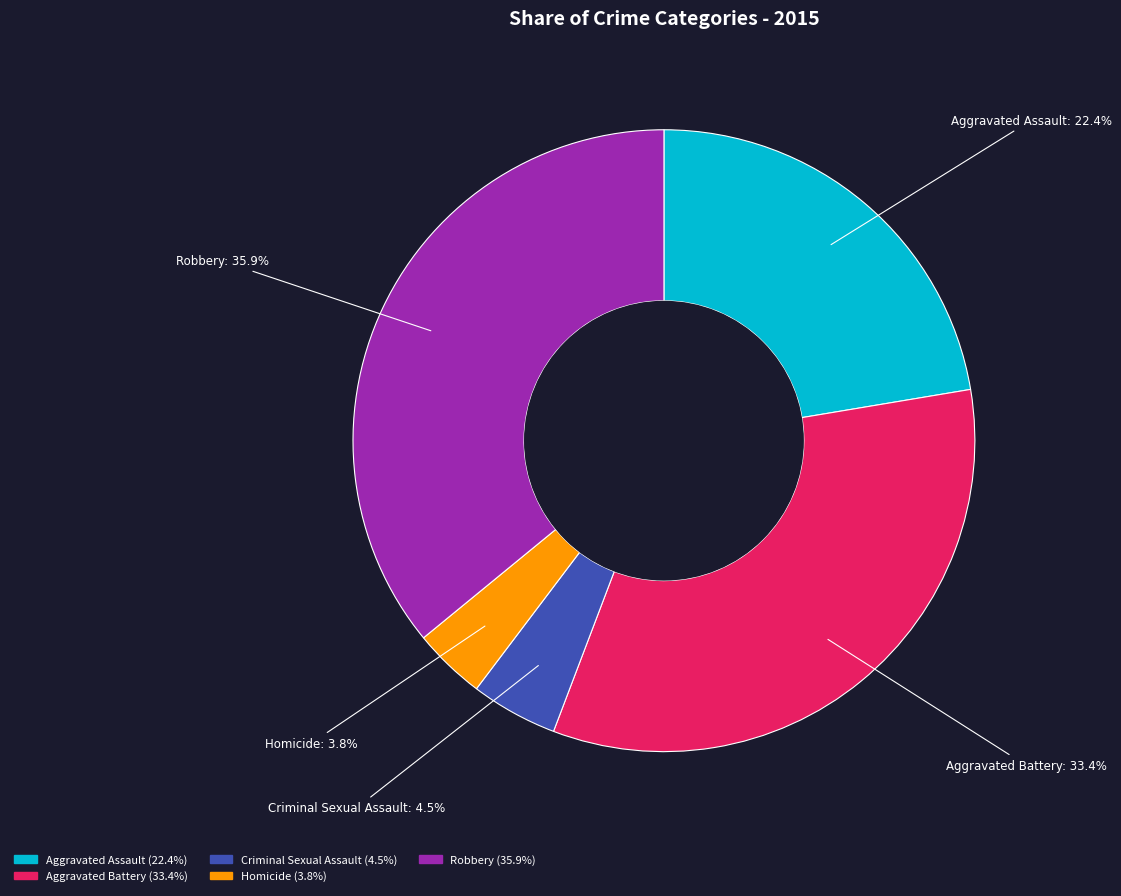

Does any single category account for the majority?

No